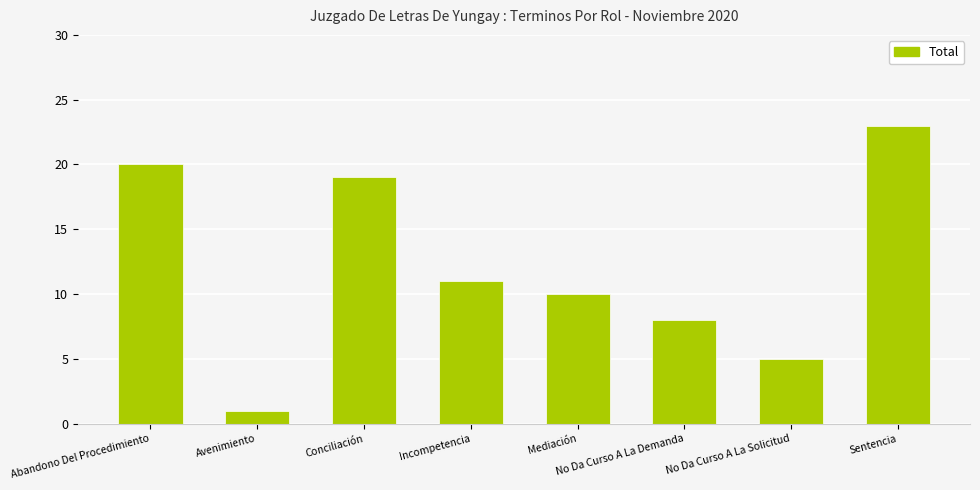

How many values are below 11?

4